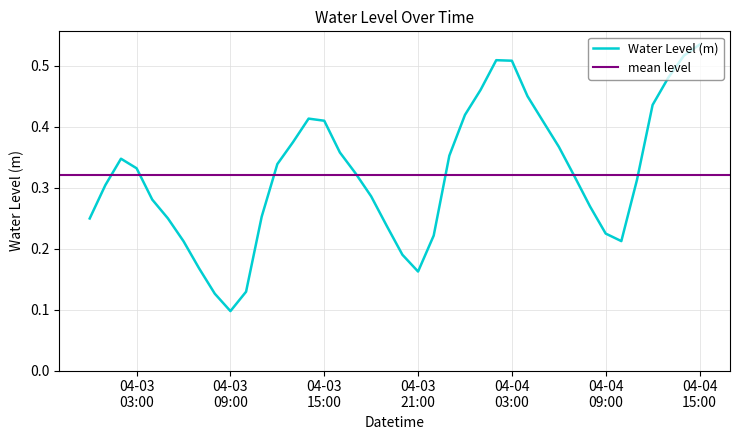

What is the difference between the maximum and minimum values?

0.4